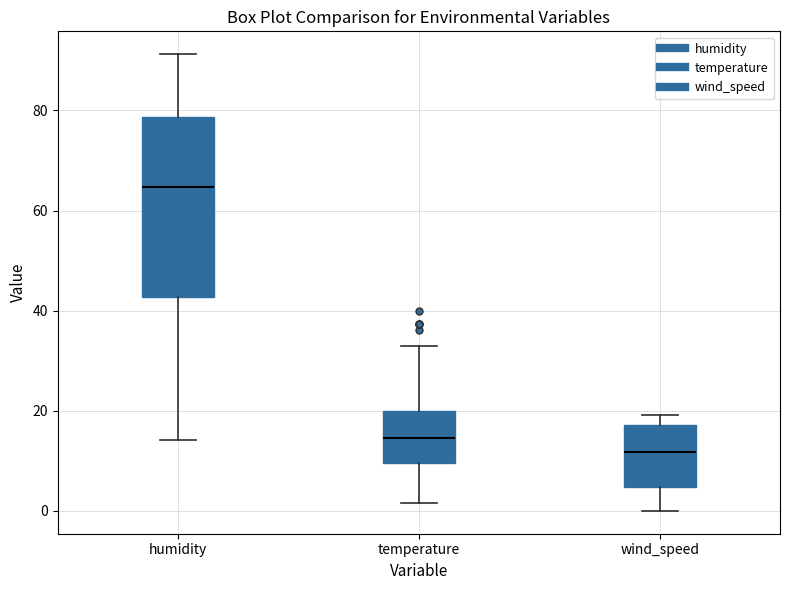

Comparing the boxes themselves (not the whiskers), which one is the tallest?

humidity